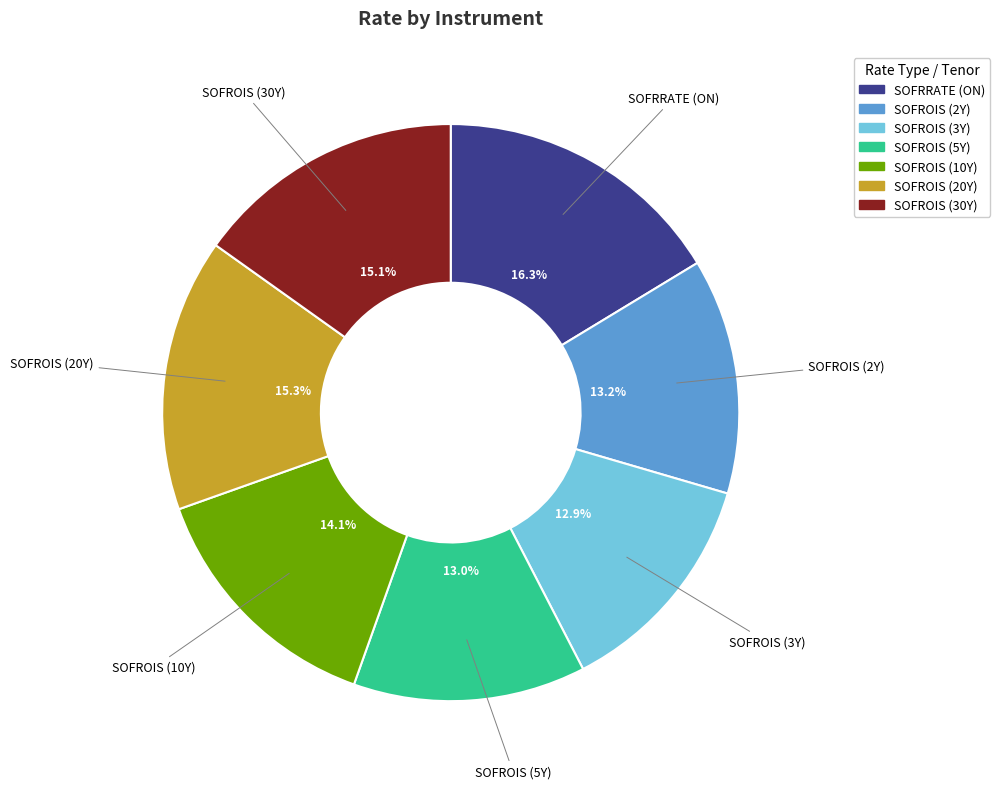

To the nearest percent, what percentage of the pie is SOFROIS (30Y)?

15%